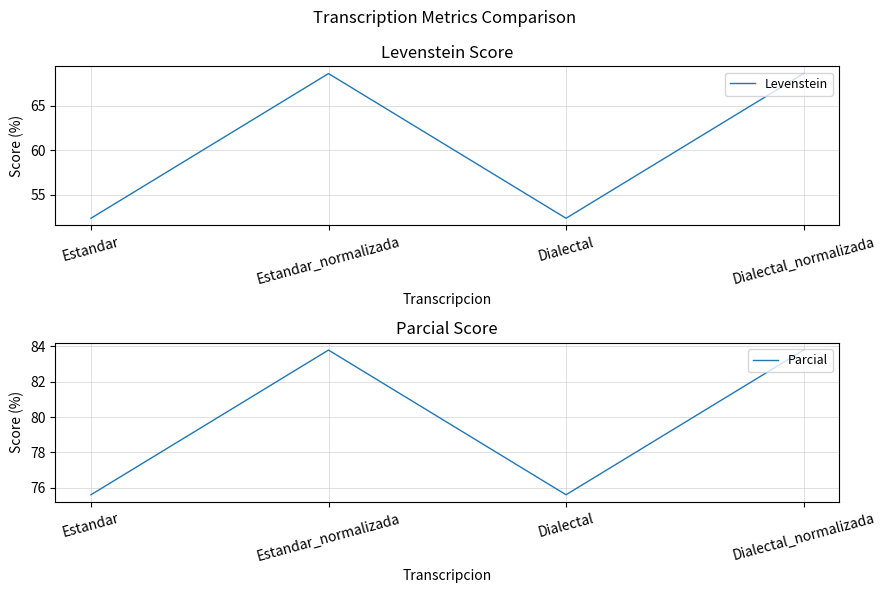

Rank the series by their average value, from highest to lowest.

Parcial, Levenstein